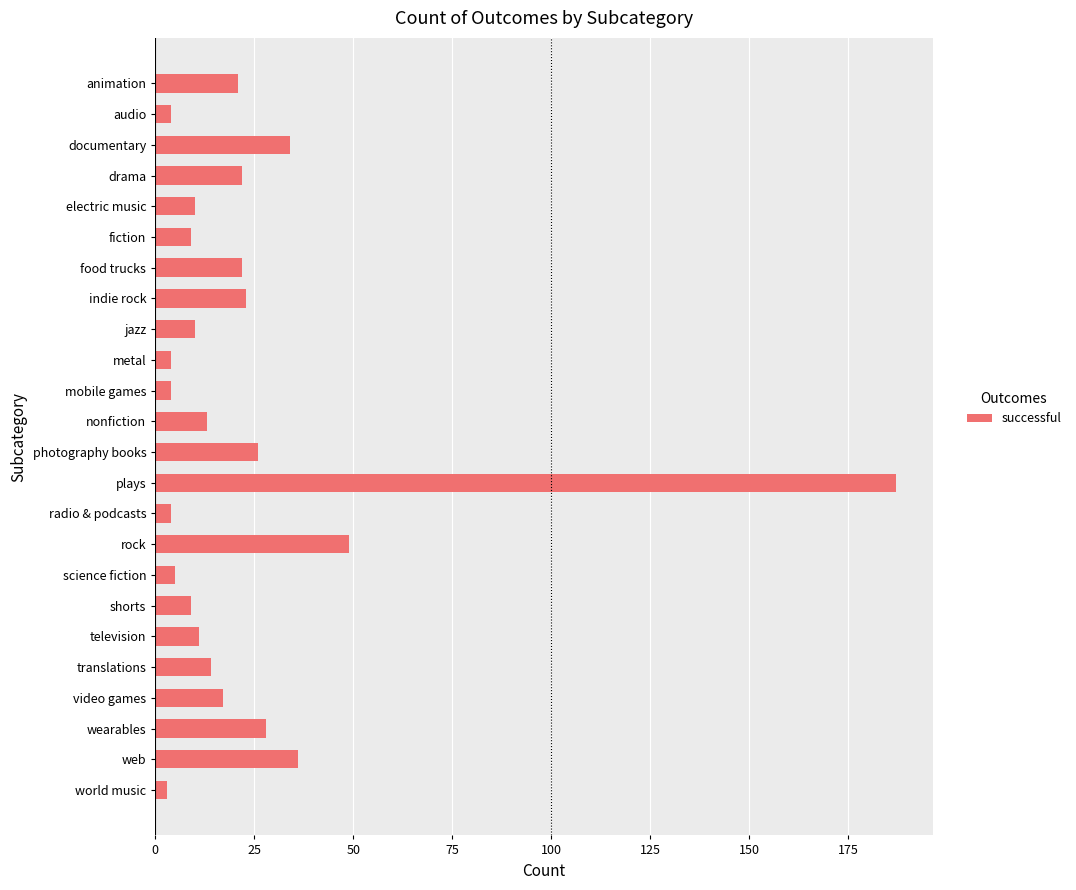

What is the maximum value shown in the chart?

187